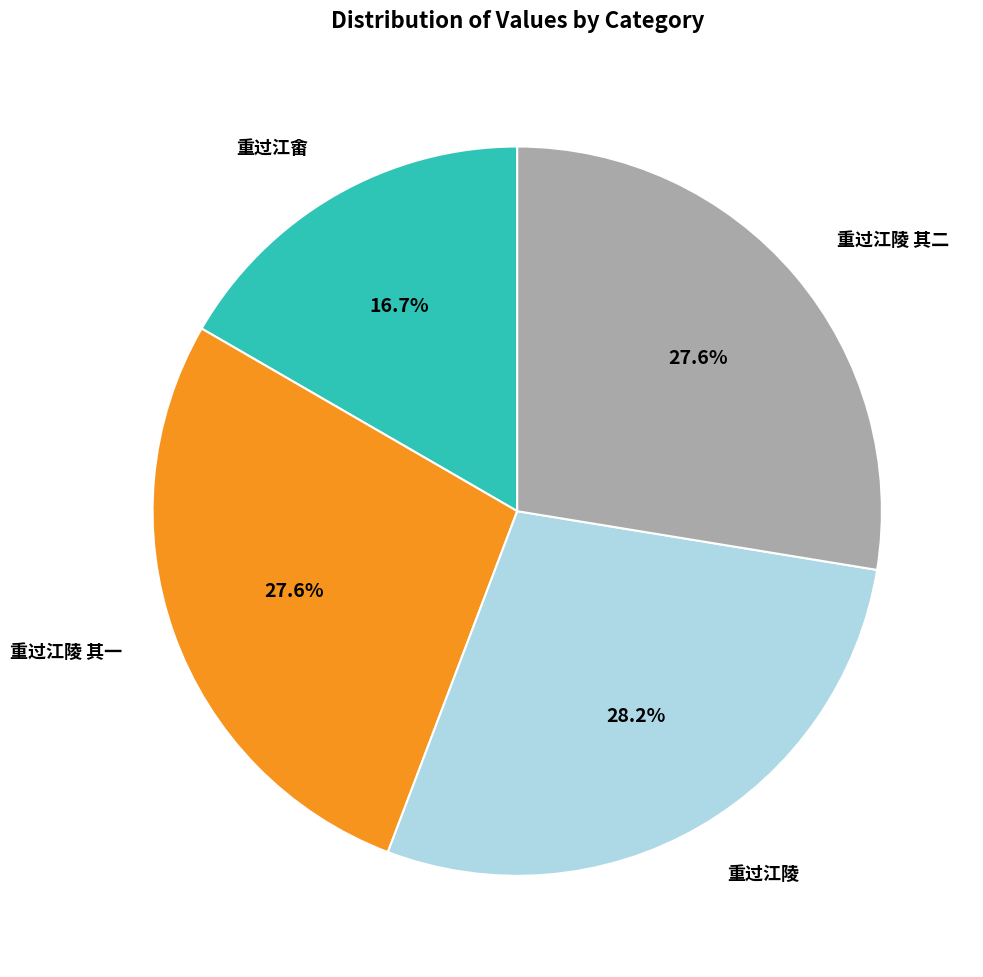

Is there any slice that represents more than half of the pie?

No